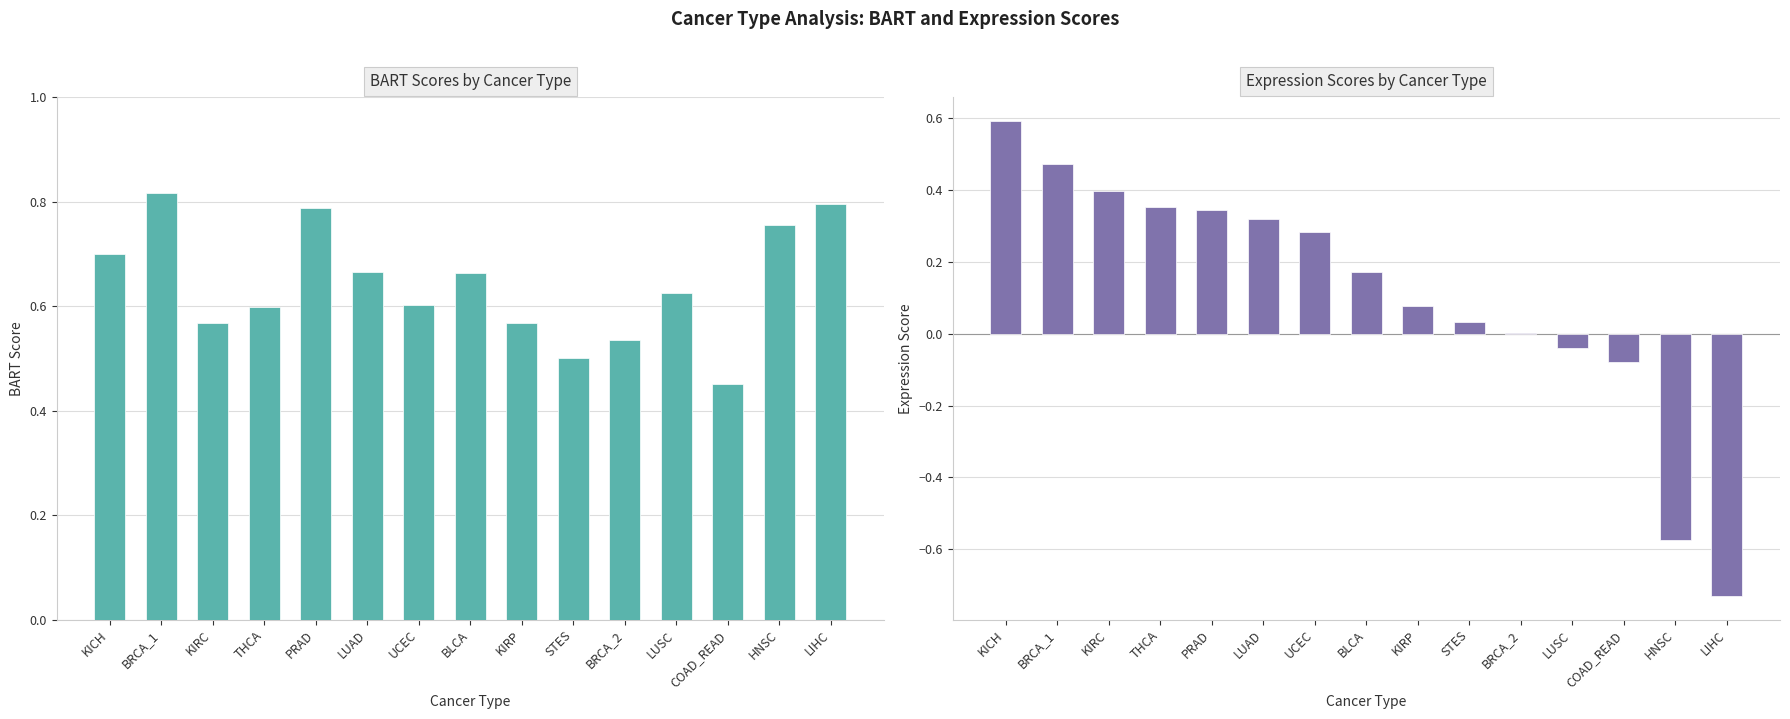

What is the minimum value shown in the chart?

-0.7